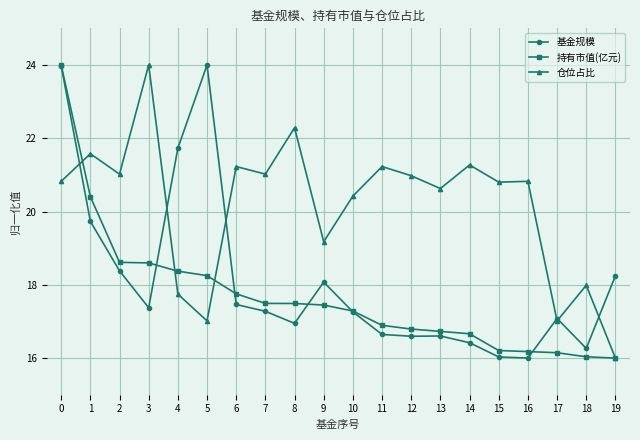

At 16, list the series in order from largest to smallest.

仓位占比, 持有市值(亿元), 基金规模